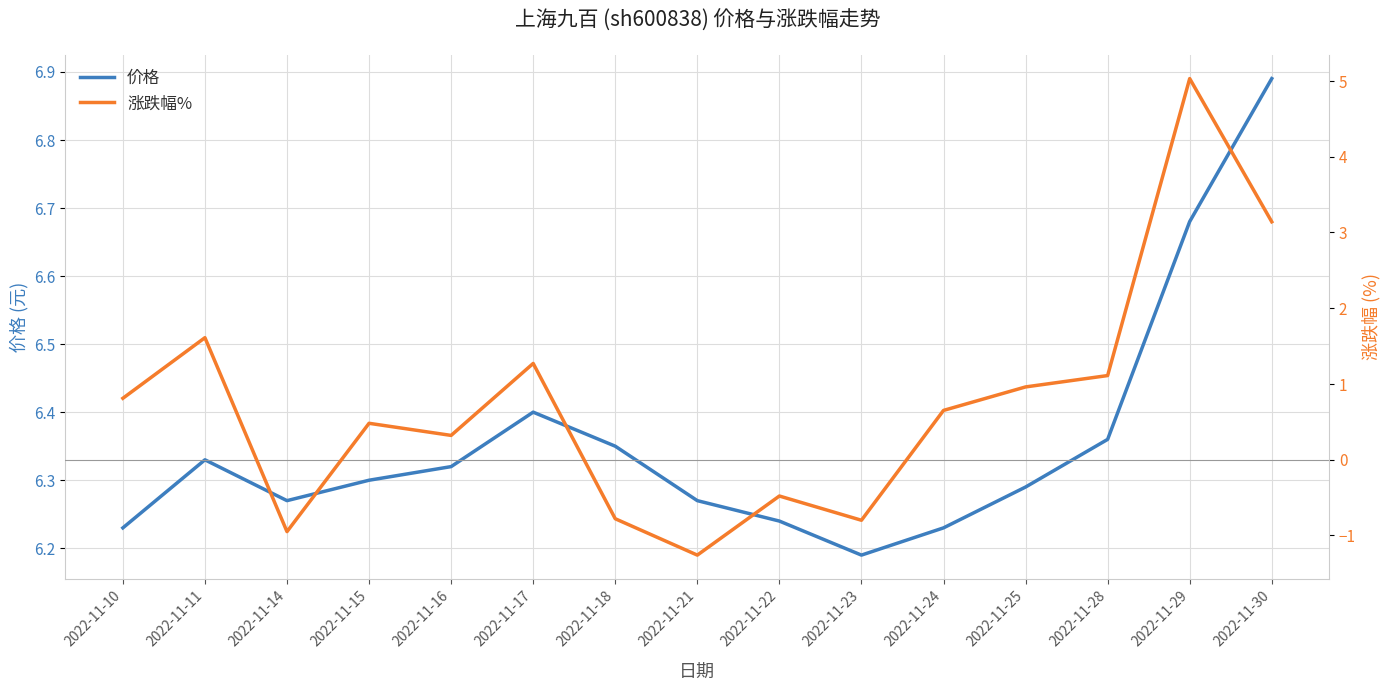

How many data points does each series have?

15